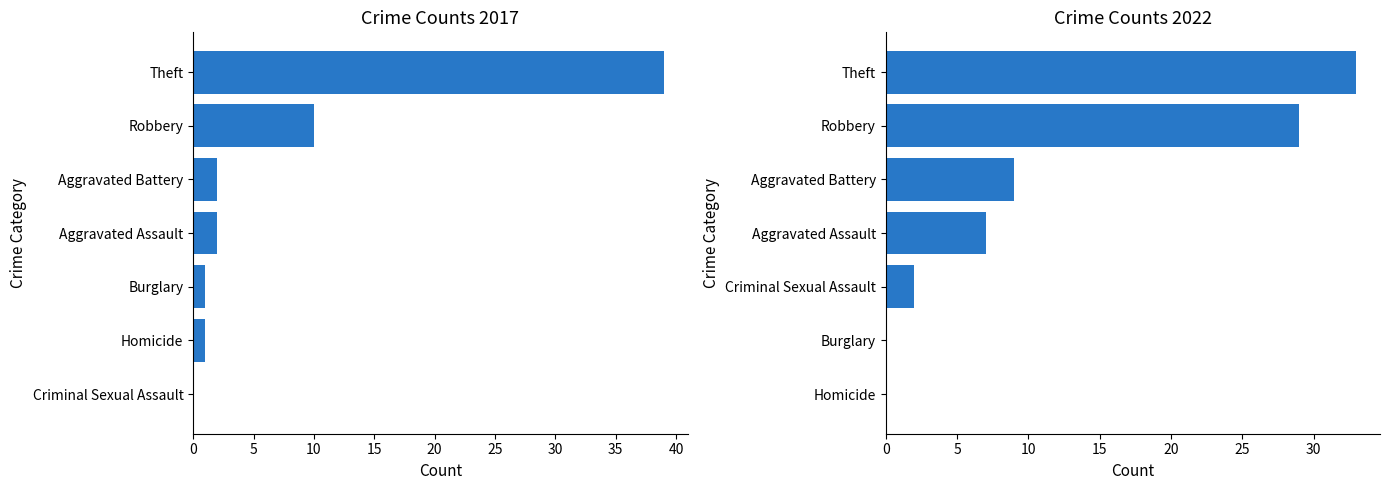

List the labels in order of 2022 value, smallest first.

5, 6, 4, 0, 1, 2, 3